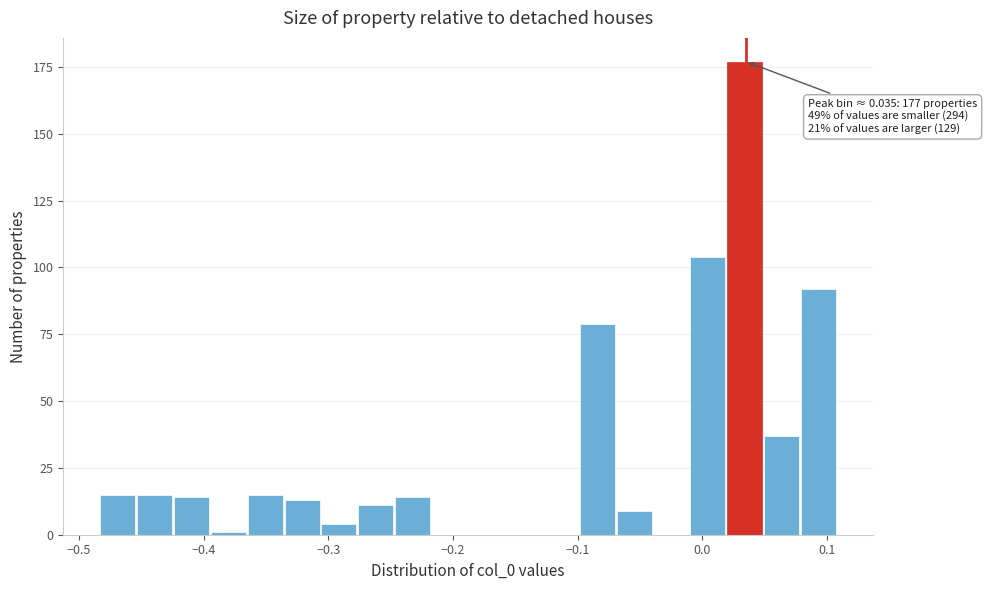

Around what value on the x-axis is the tallest bar? Give the approximate position of its centre, as read against the axis.

0.03